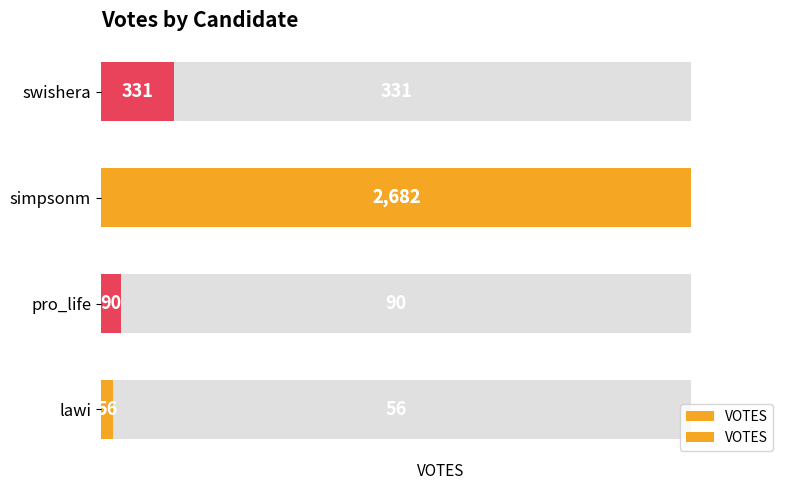

Are the bars grouped side by side (vs. stacked)?

No